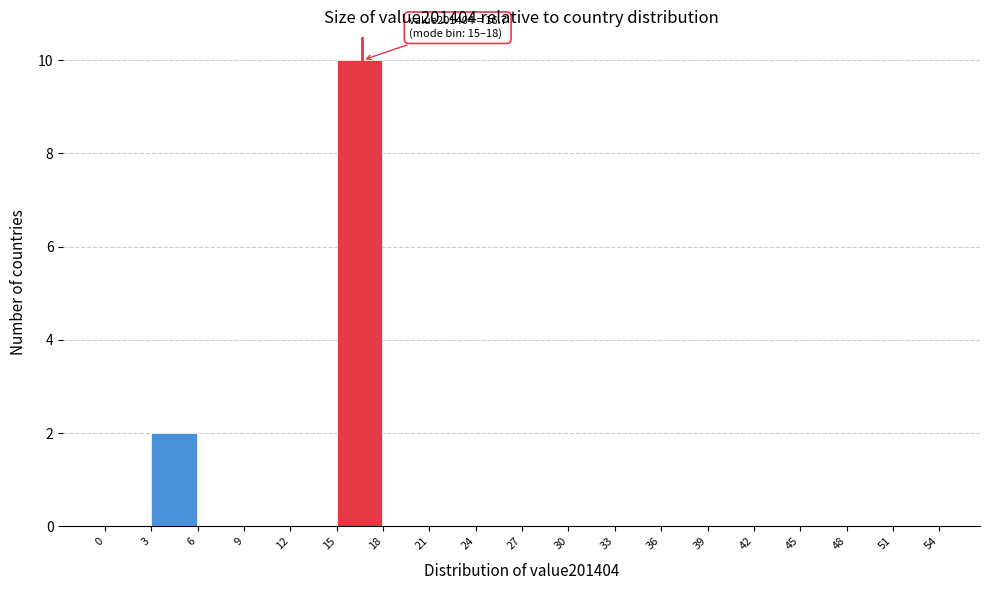

Which range on the x-axis has the tallest bar?

15 to 18